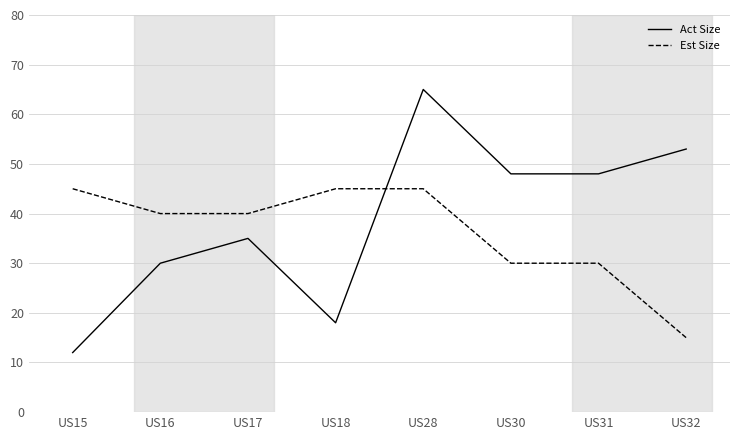

At how many categories does at least one series exceed 14?

8